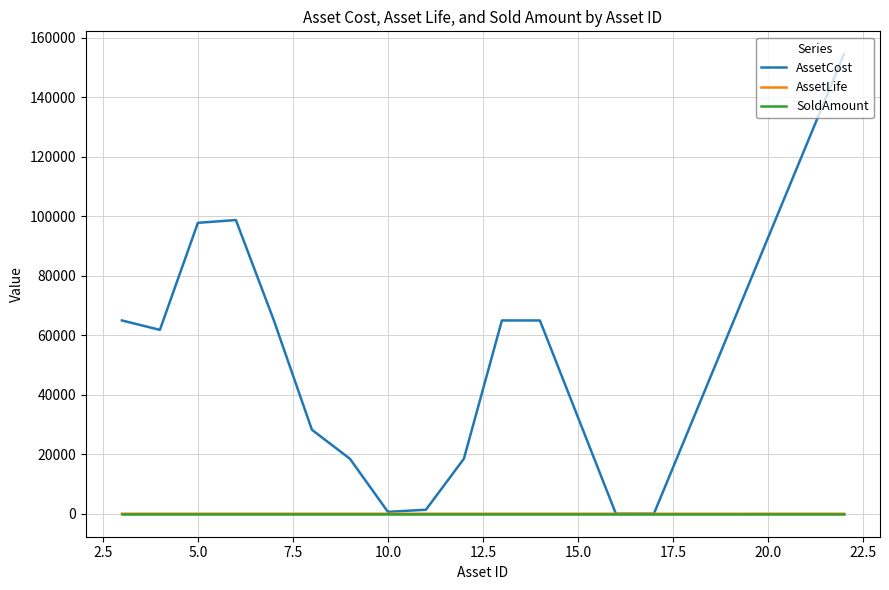

Which series has the largest range (max minus min)?

AssetCost